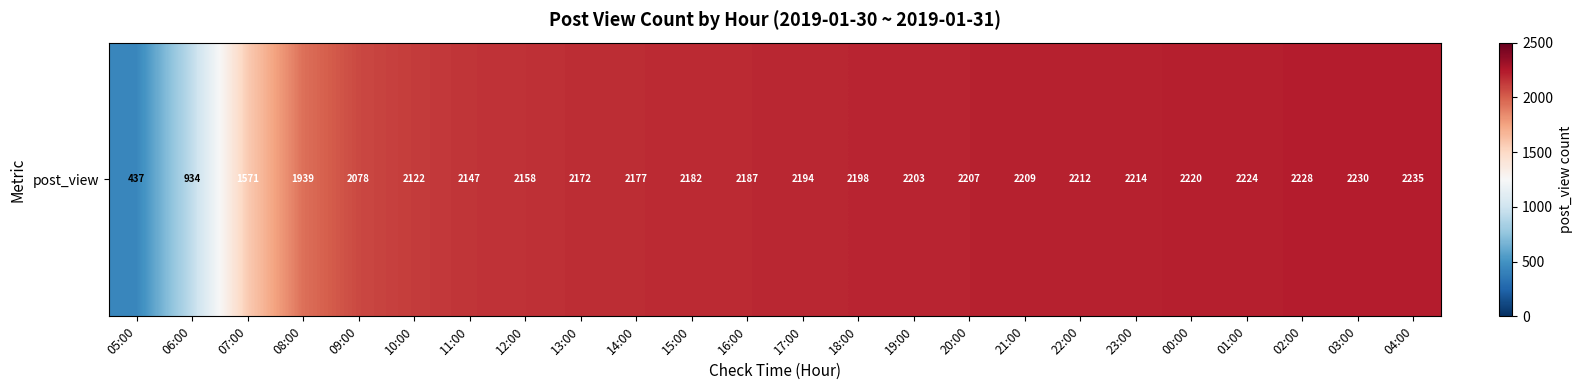

What is the average value?

2028